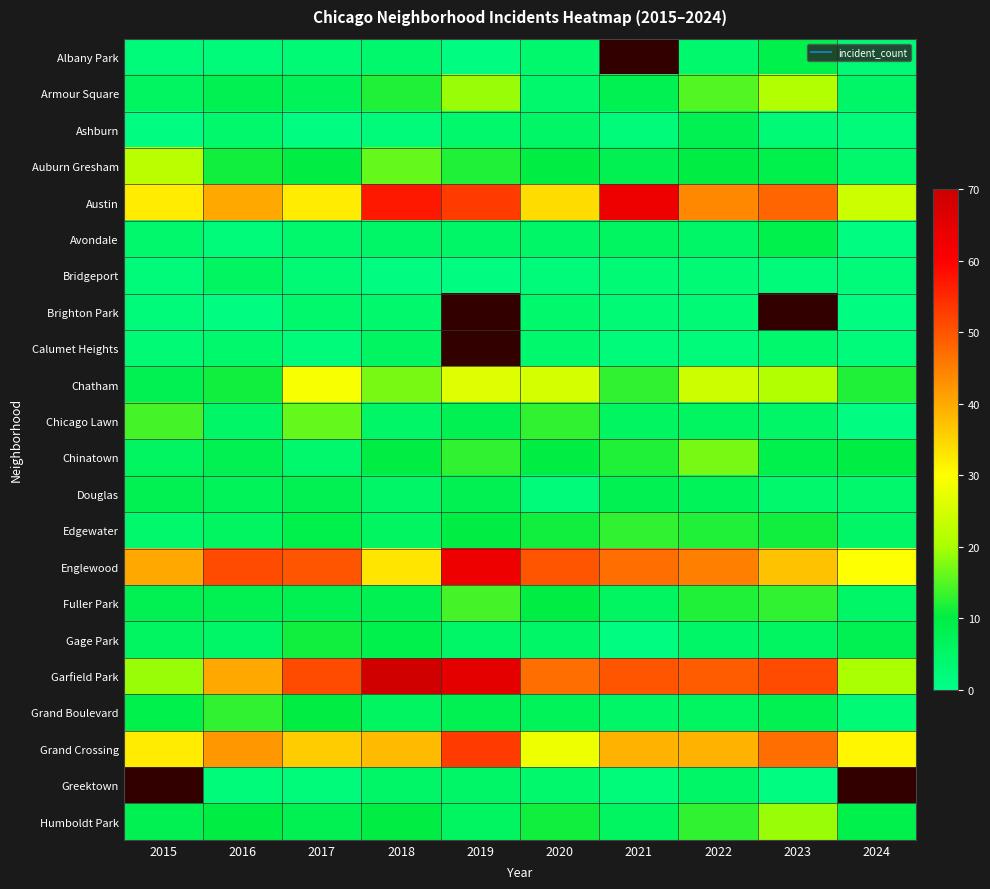

Count the number of data series in this chart.

22